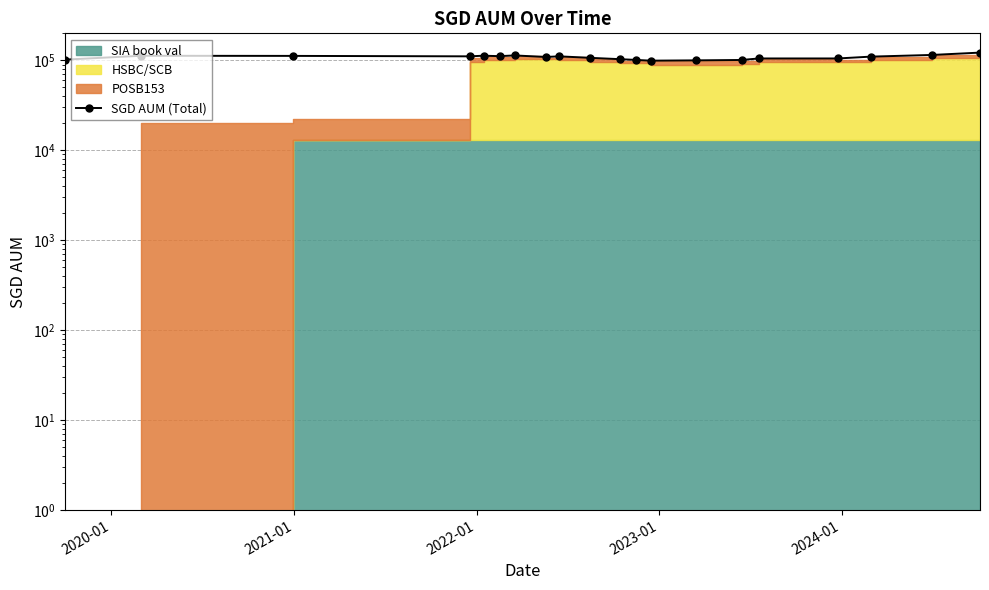

What is the maximum value shown in the chart?

122108.5